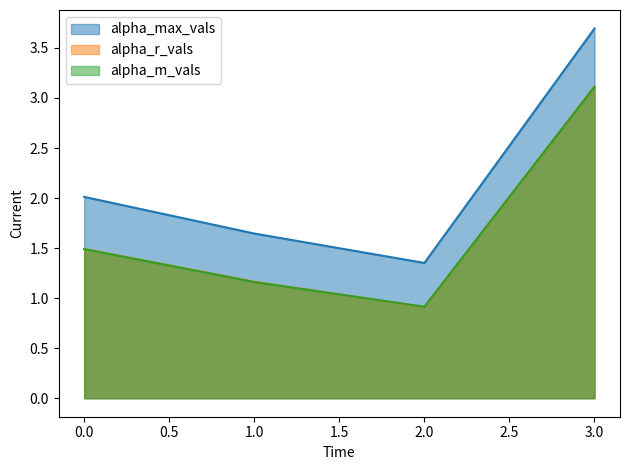

Which category has the highest value across all series?

3.0